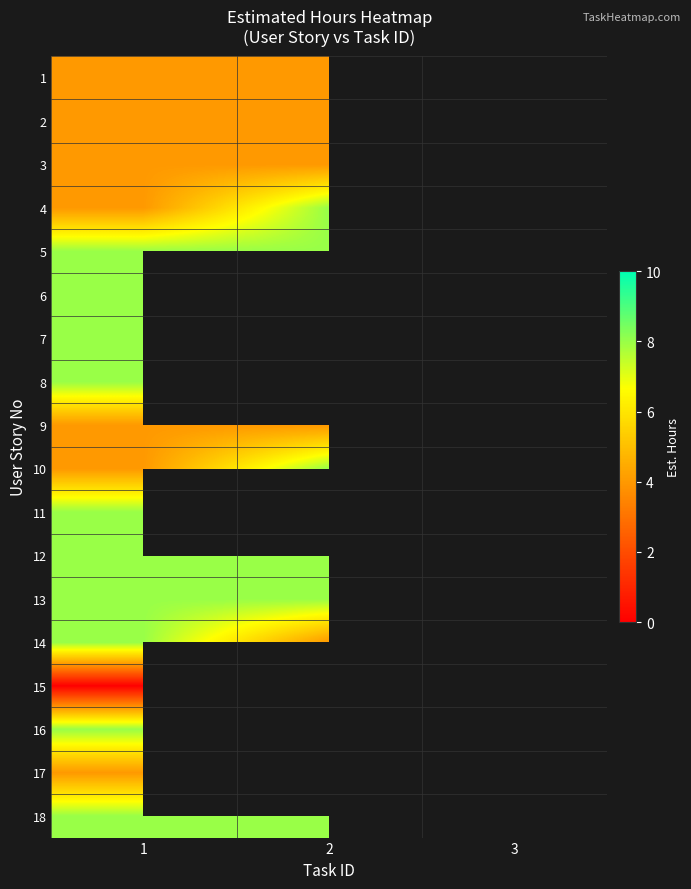

Which has a higher value, 2 or 1?

2